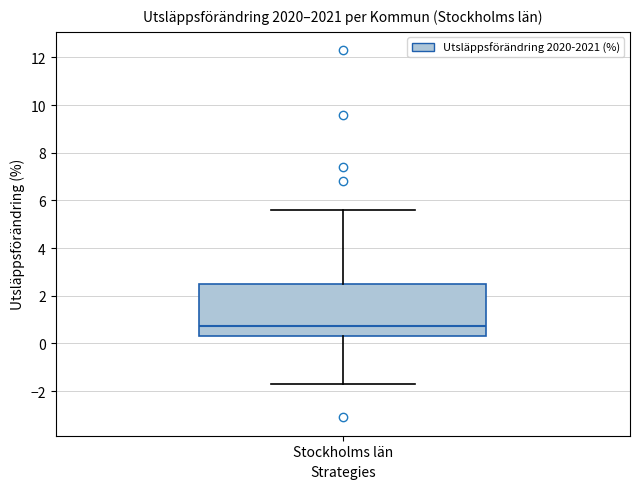

Where does the upper whisker of the box for Stockholms län end on the y-axis? The values are not printed on the chart, so give them approximately, as read against the axis.

5.6